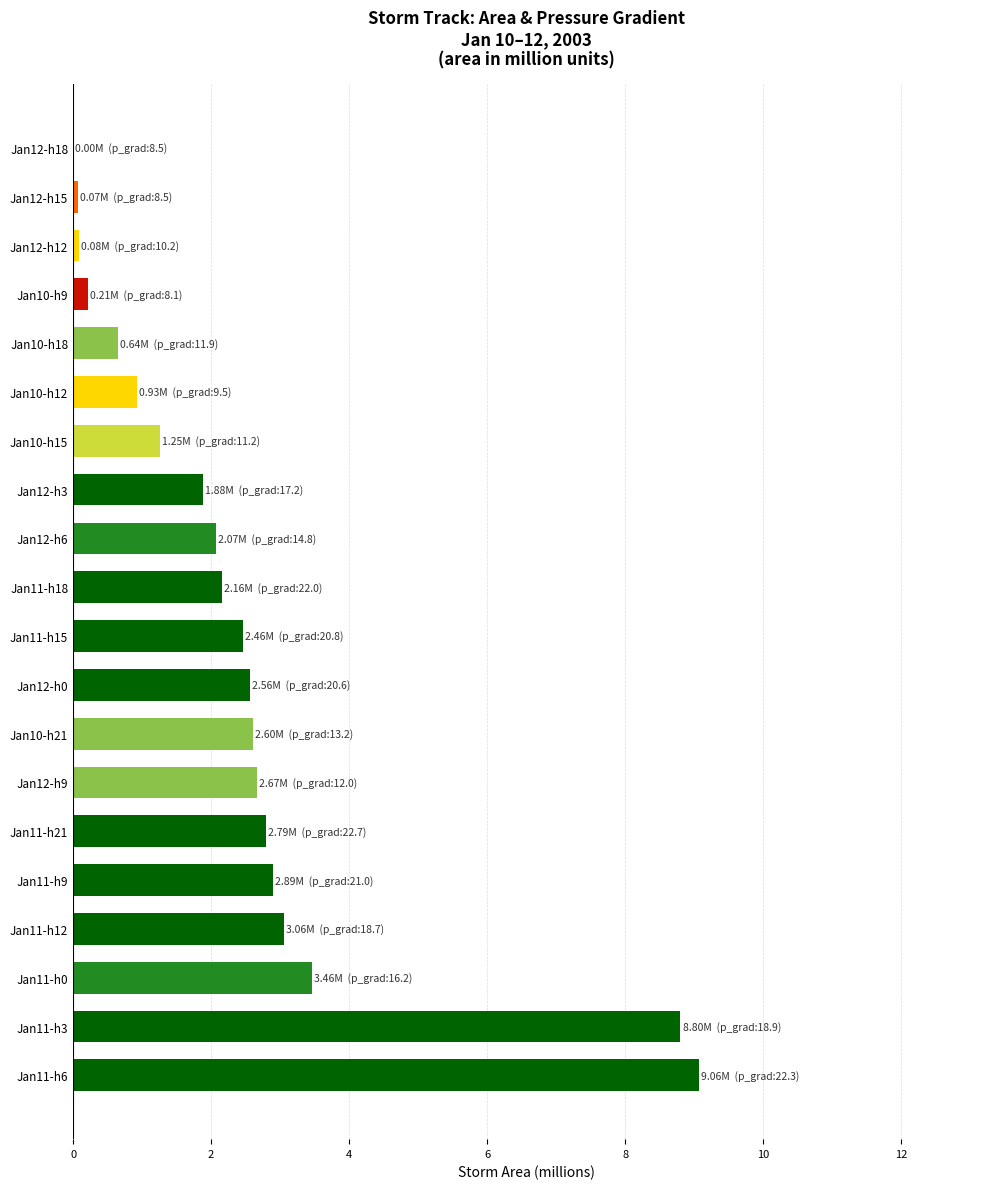

Where is the data nearest to the value 4?

Jan11-h0